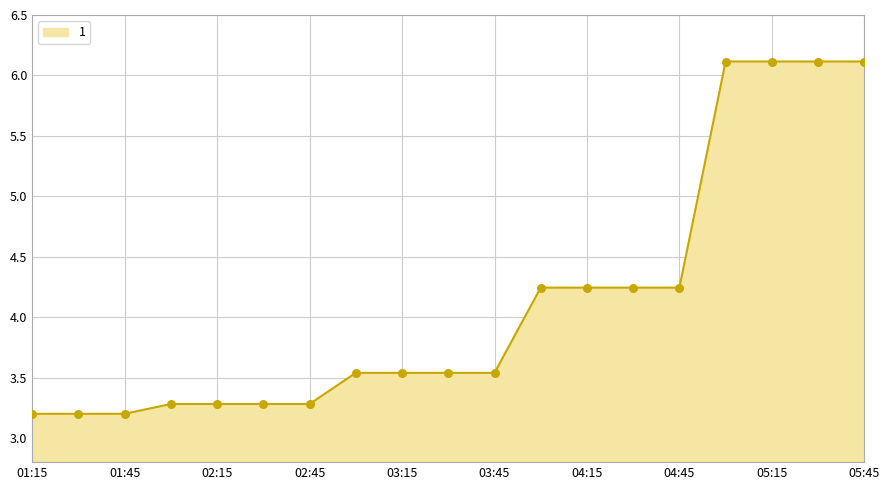

What is the difference between the maximum and minimum values?

2.9